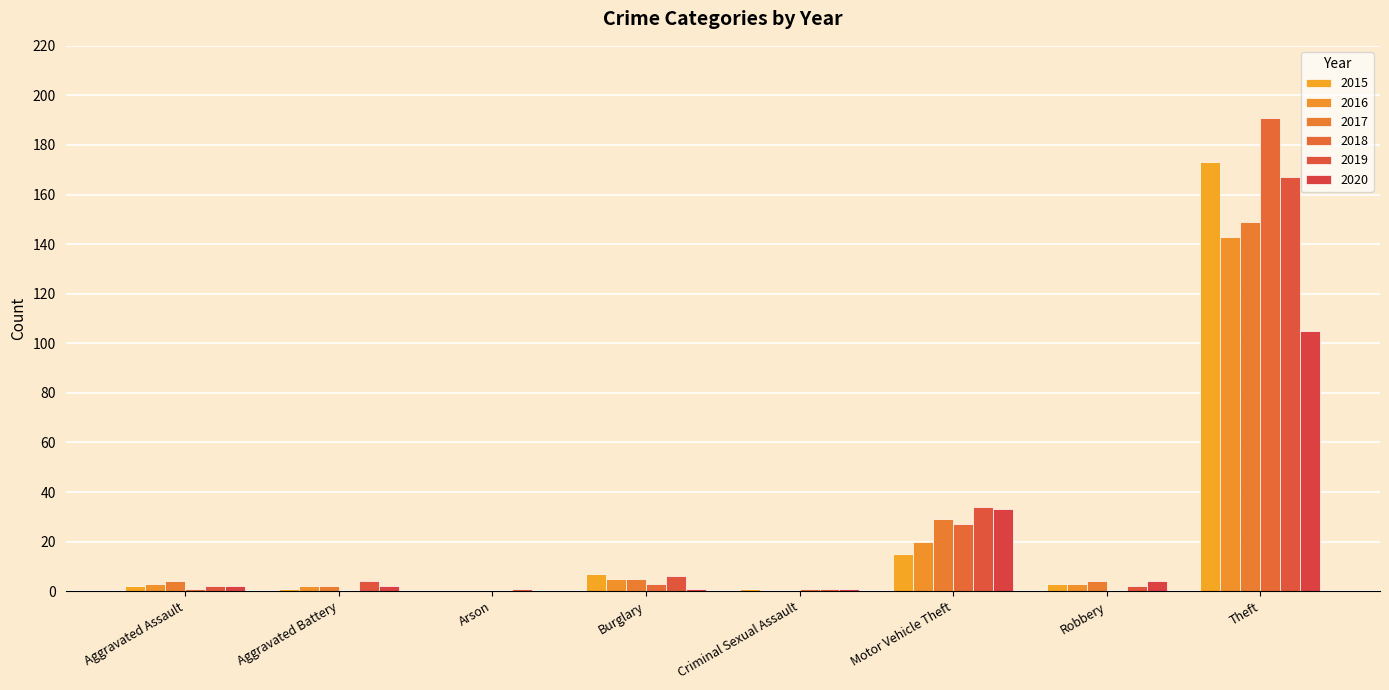

Reading left to right, list all the values displayed in this chart.

2015: Aggravated Assault=2	Aggravated Battery=1	Arson=0	Burglary=7	Criminal Sexual Assault=1	Motor Vehicle Theft=15	Robbery=3	Theft=173
2016: Aggravated Assault=3	Aggravated Battery=2	Arson=0	Burglary=5	Criminal Sexual Assault=0	Motor Vehicle Theft=20	Robbery=3	Theft=143
2017: Aggravated Assault=4	Aggravated Battery=2	Arson=0	Burglary=5	Criminal Sexual Assault=0	Motor Vehicle Theft=29	Robbery=4	Theft=149
2018: Aggravated Assault=1	Aggravated Battery=0	Arson=0	Burglary=3	Criminal Sexual Assault=1	Motor Vehicle Theft=27	Robbery=0	Theft=191
2019: Aggravated Assault=2	Aggravated Battery=4	Arson=1	Burglary=6	Criminal Sexual Assault=1	Motor Vehicle Theft=34	Robbery=2	Theft=167
2020: Aggravated Assault=2	Aggravated Battery=2	Arson=0	Burglary=1	Criminal Sexual Assault=1	Motor Vehicle Theft=33	Robbery=4	Theft=105